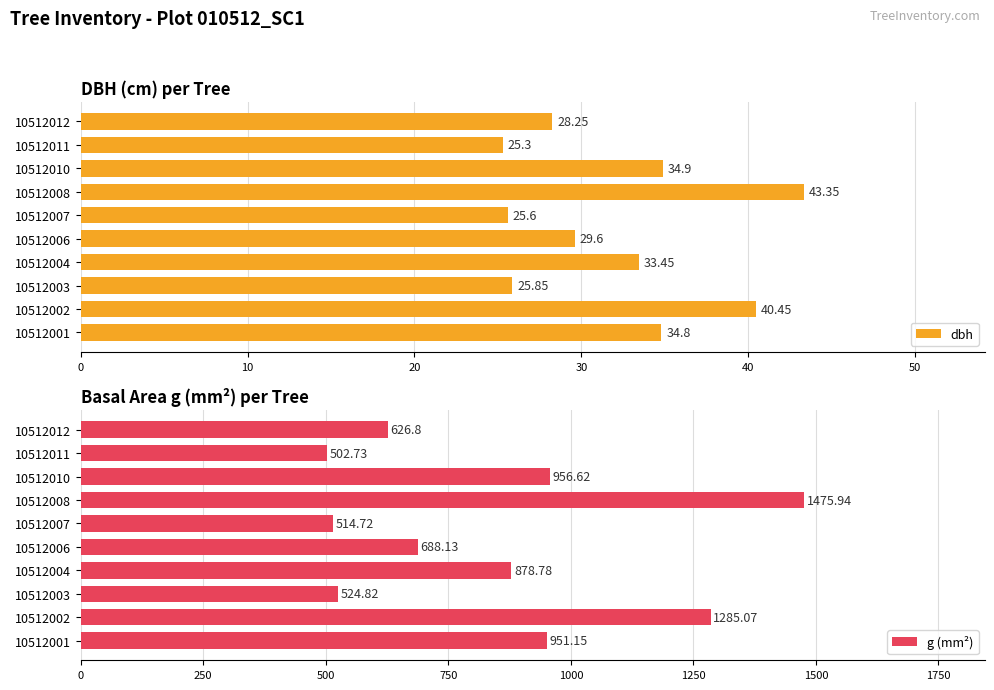

What is the difference between the maximum and minimum values in the g (mm²) series?

973.2